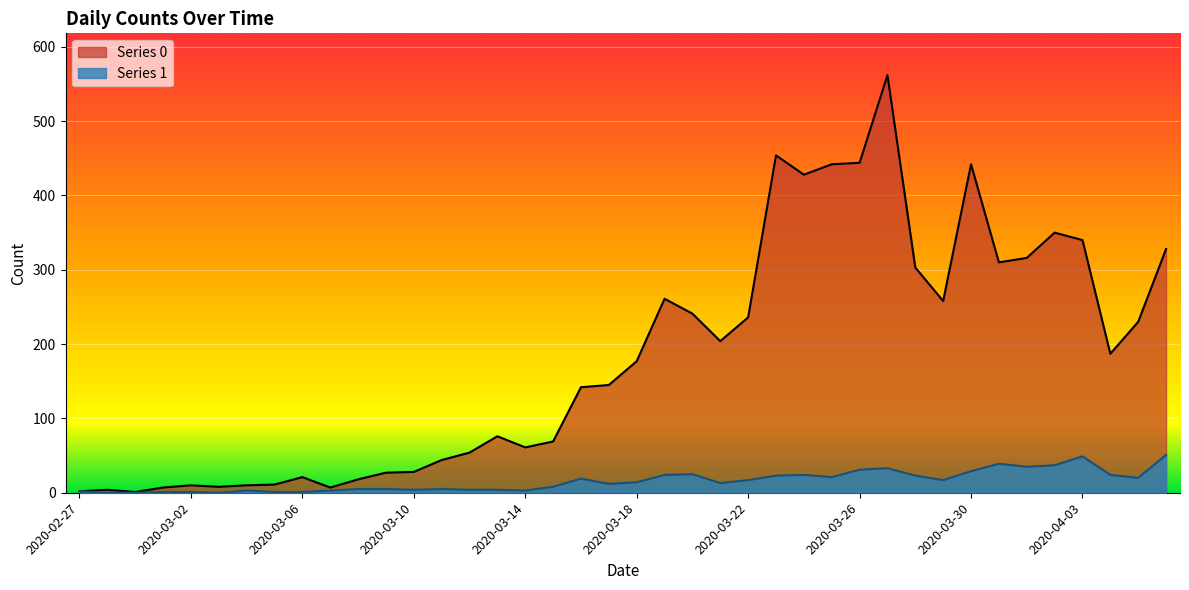

Where is Series 1 nearest to the value 25?

2020-03-20